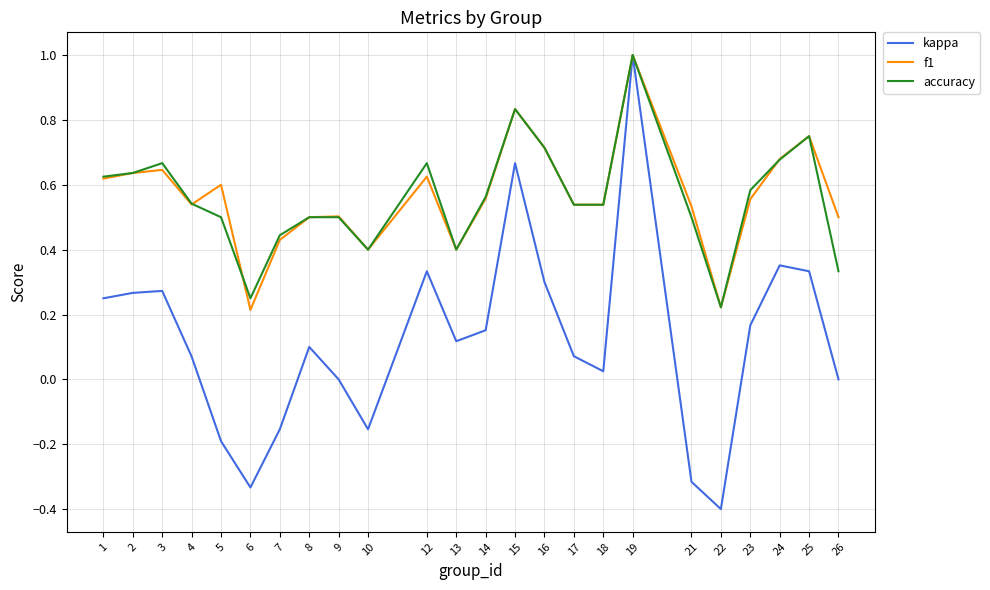

Is it true that kappa equals 0.7 at 15?

True